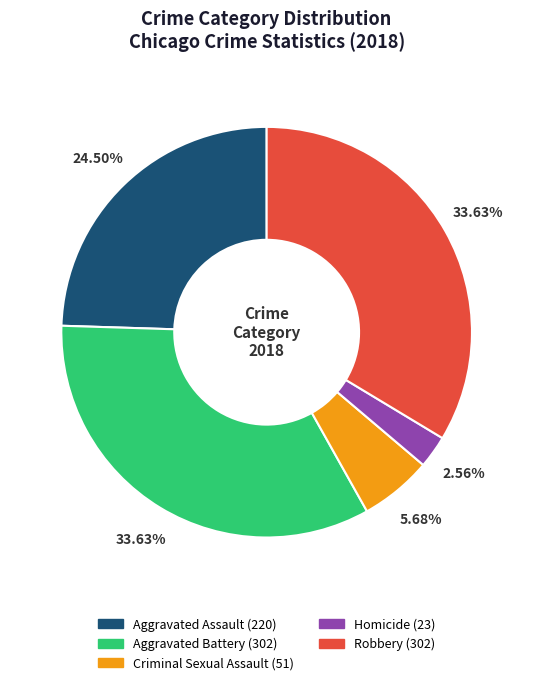

The Criminal Sexual Assault slice represents 6% of the pie. True or false?

True